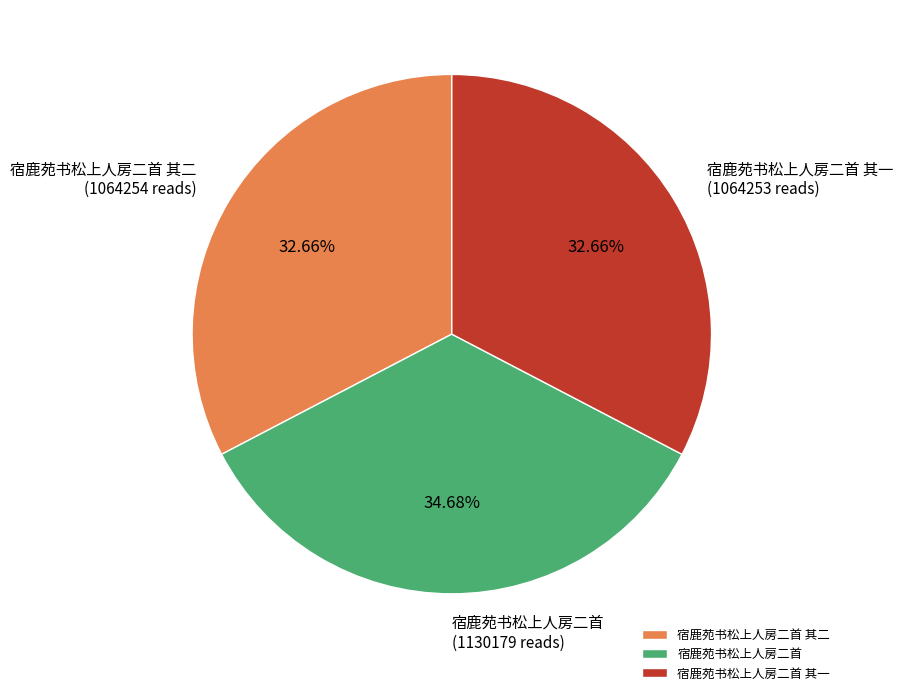

To the nearest percent, what portion does 宿鹿苑书松上人房二首 represent?

35%